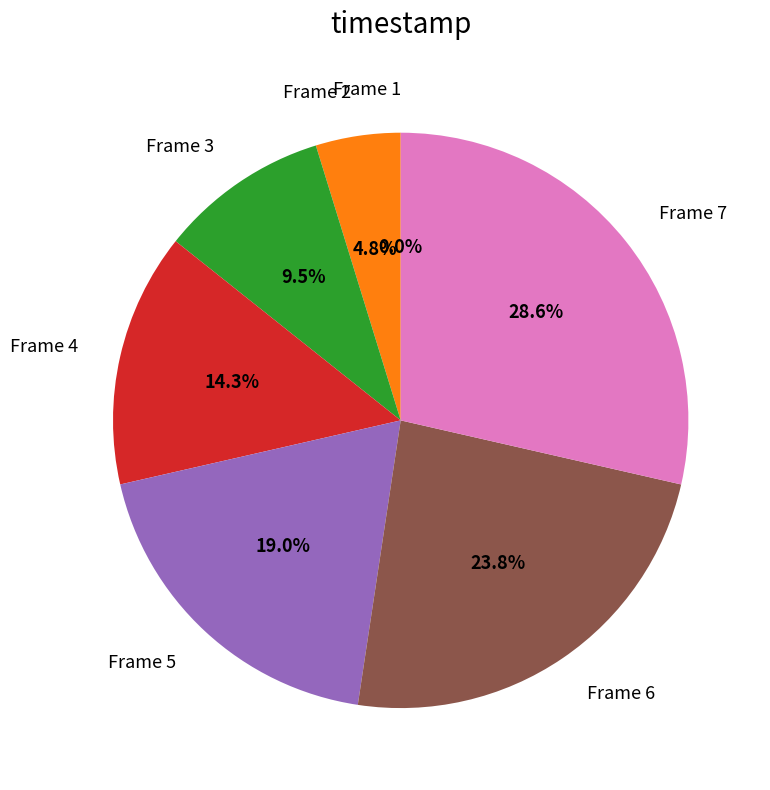

To the nearest percent, what is the difference between the Frame 1 and Frame 6 slice percentages?

24%